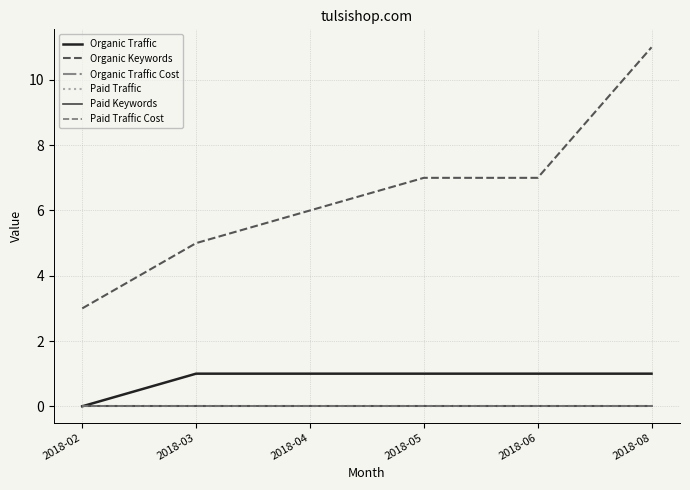

Does the chart have visible grid lines?

Yes